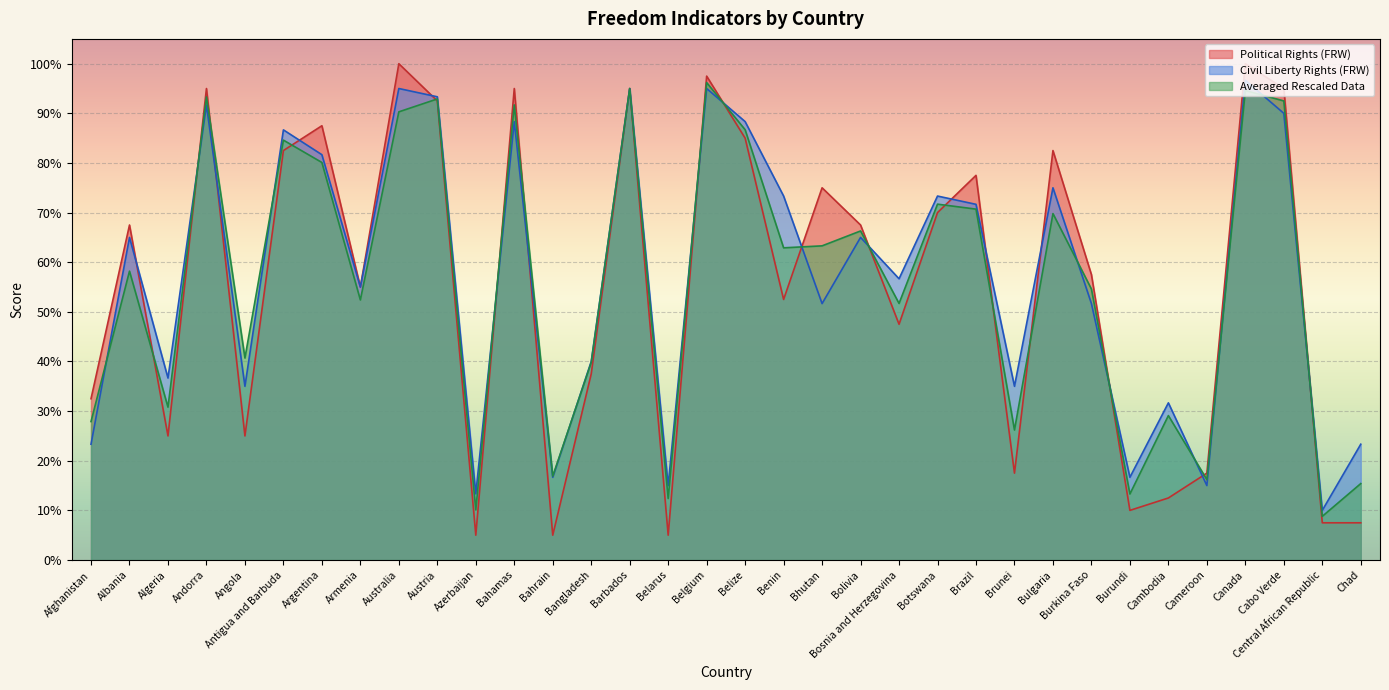

True or false: Averaged Rescaled Data has more than 0 points higher than both neighbors.

True